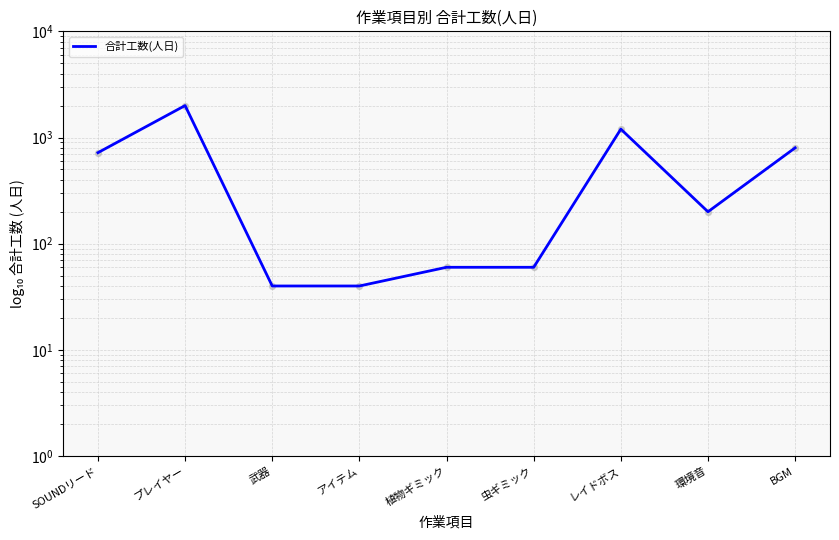

Between レイドボス and BGM, which is larger?

レイドボス